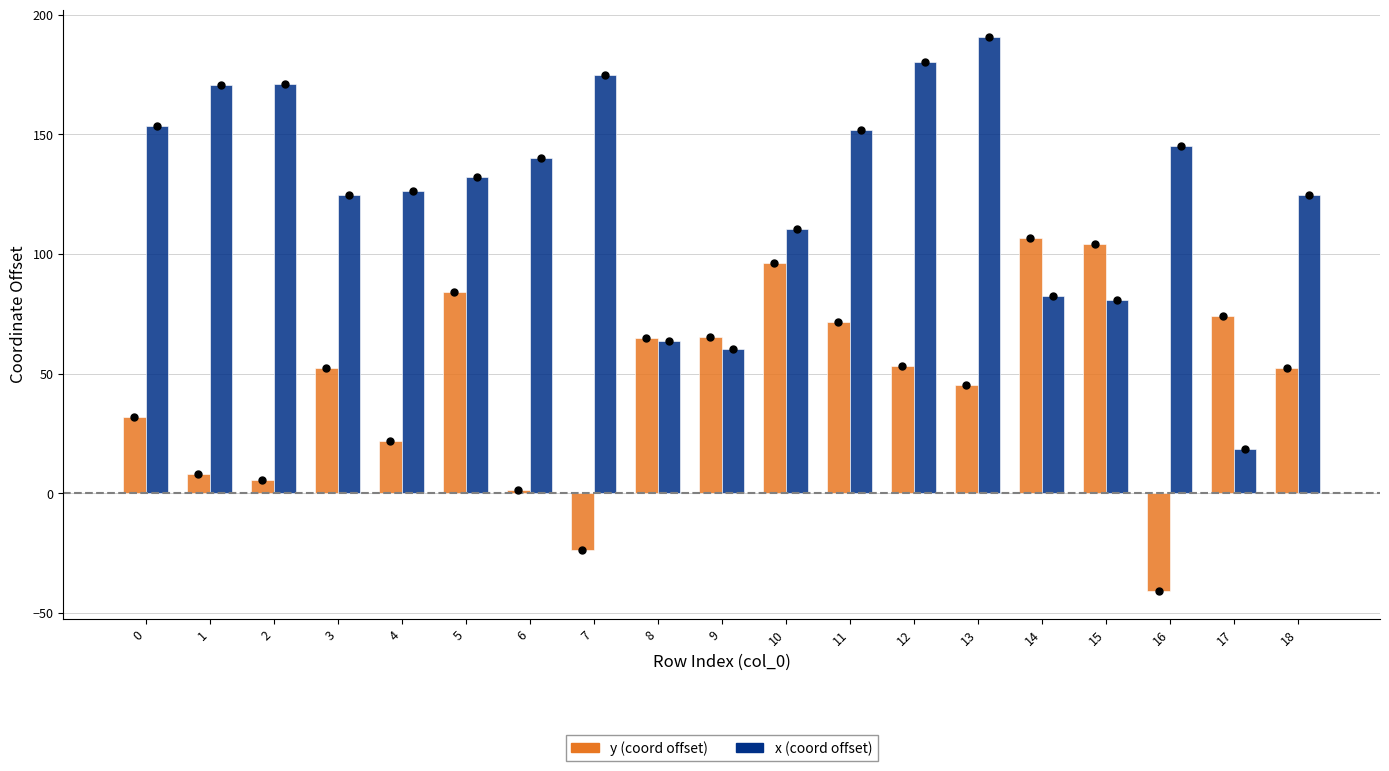

How many series are shown in this chart?

2